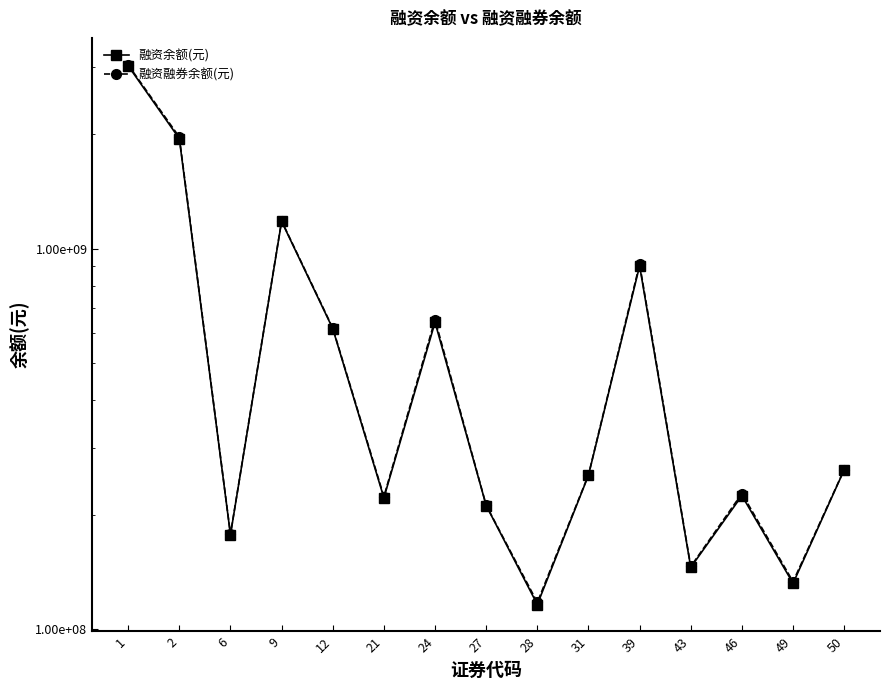

How many lines are shown in the chart?

2